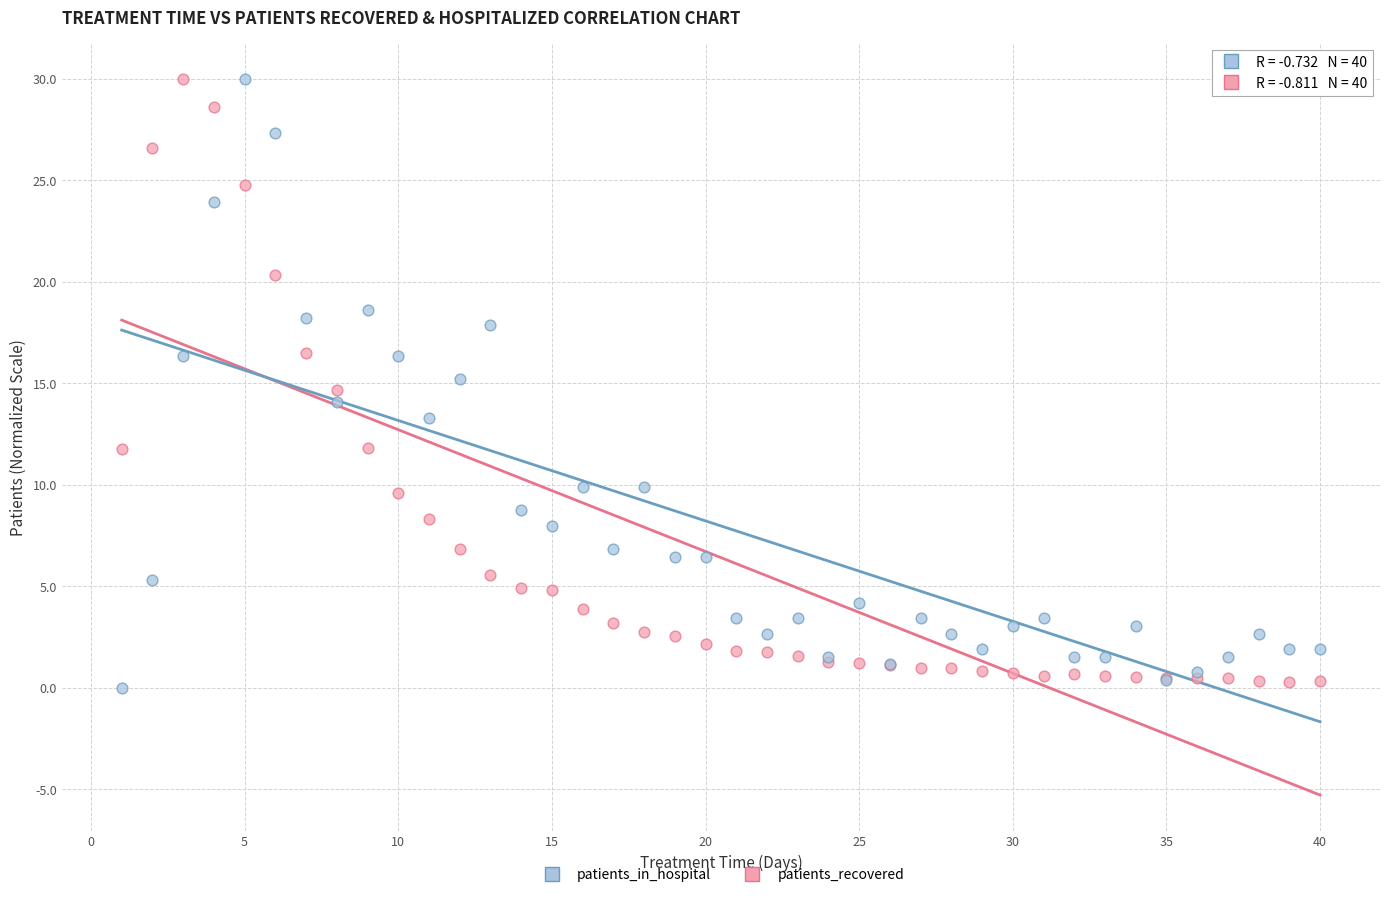

What are all the series names shown in the legend?

patients_in_hospital, patients_recovered